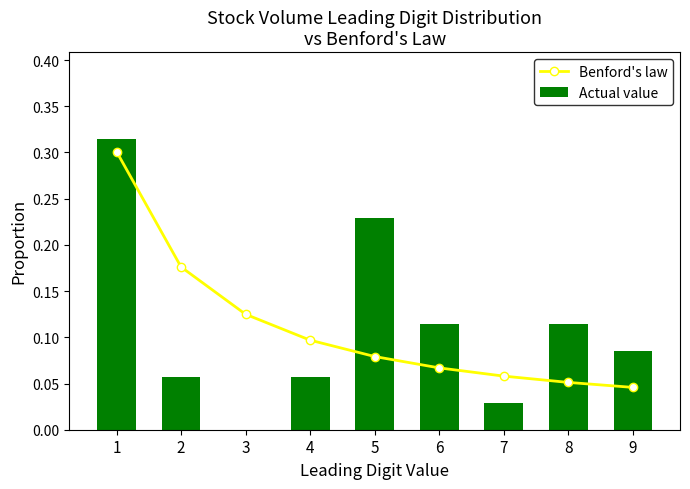

Is it true that Benford's law equals 0.1 at 9?

False